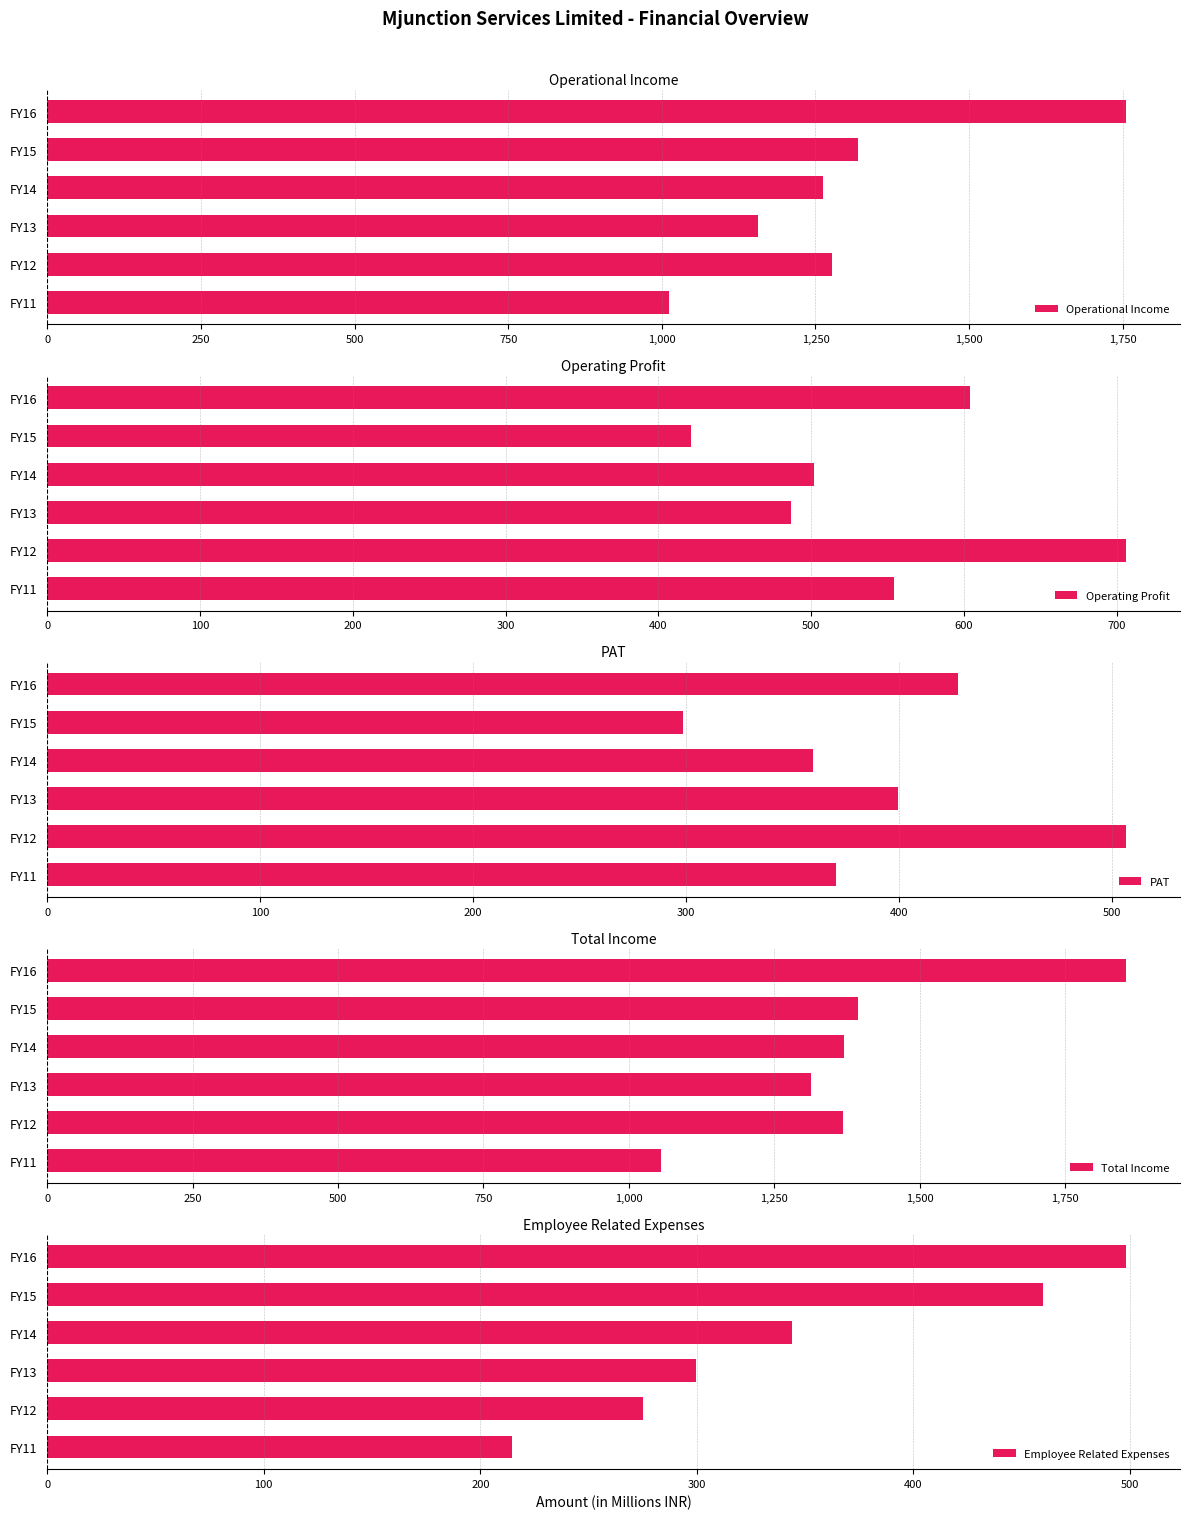

How many series are shown in this chart?

5